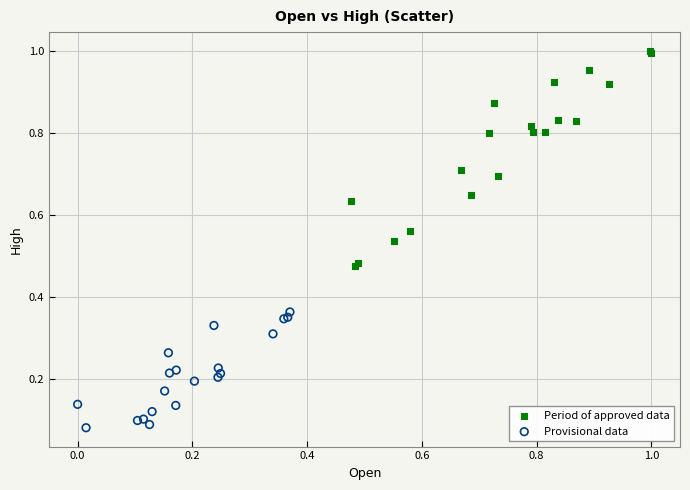

Which series contains the lowest Y value?

Provisional data